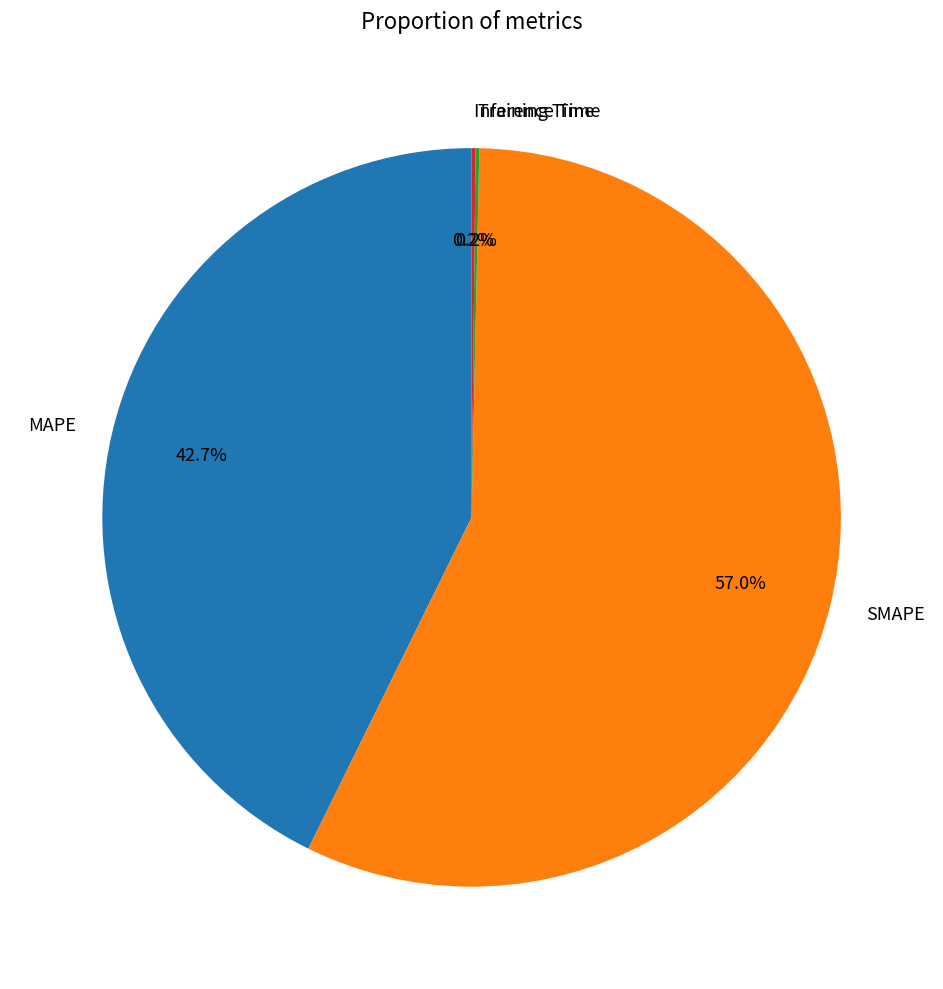

How much of the chart is everything except MAPE?

57.3%